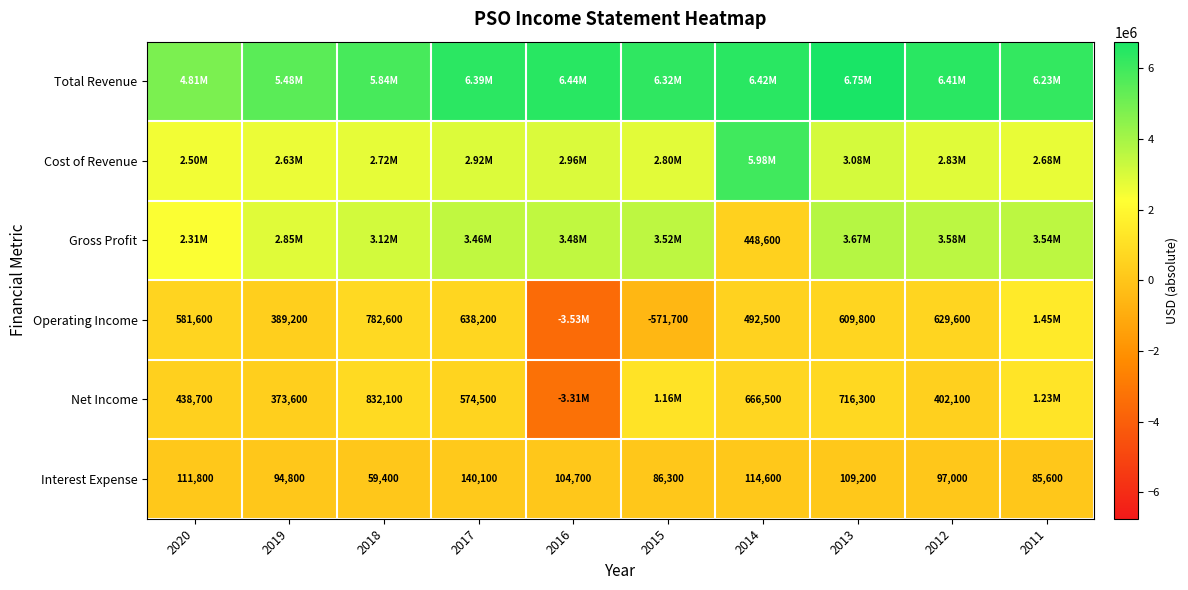

What is the difference between the maximum and minimum values in the Interest Expense series?

80700